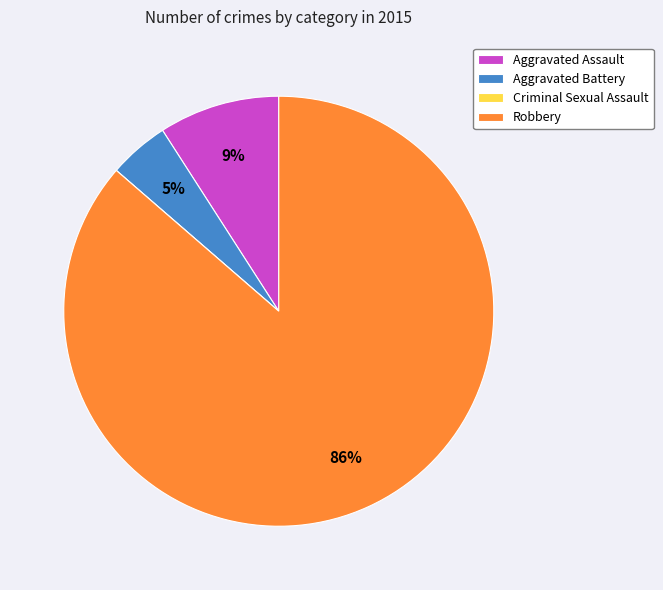

The Aggravated Battery slice represents 5% of the pie. True or false?

True